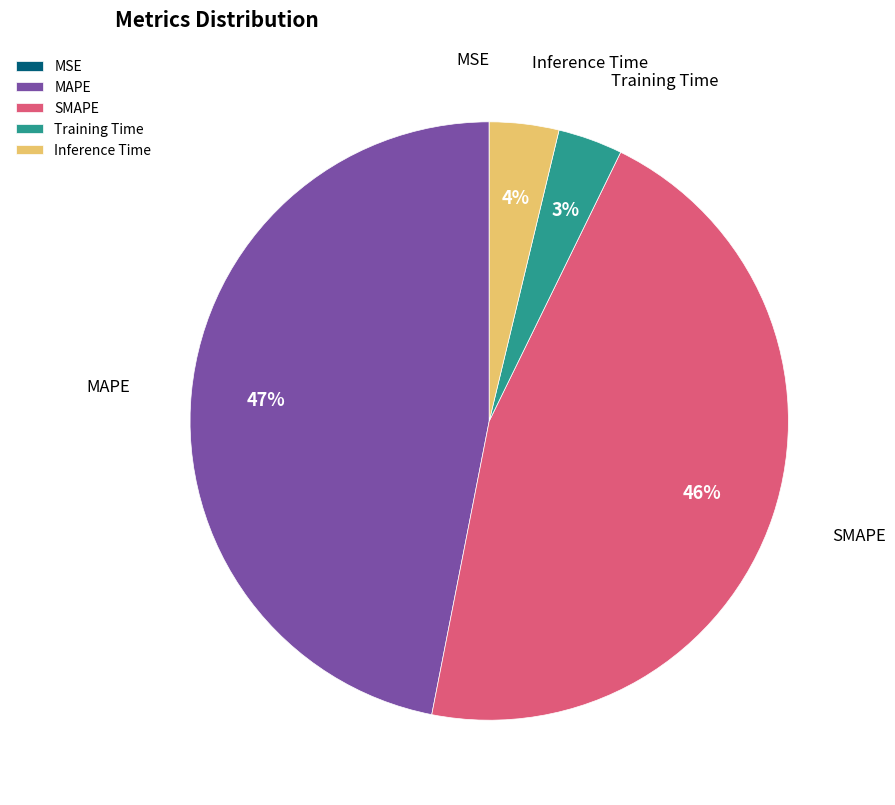

Is there any slice that represents more than half of the pie?

No